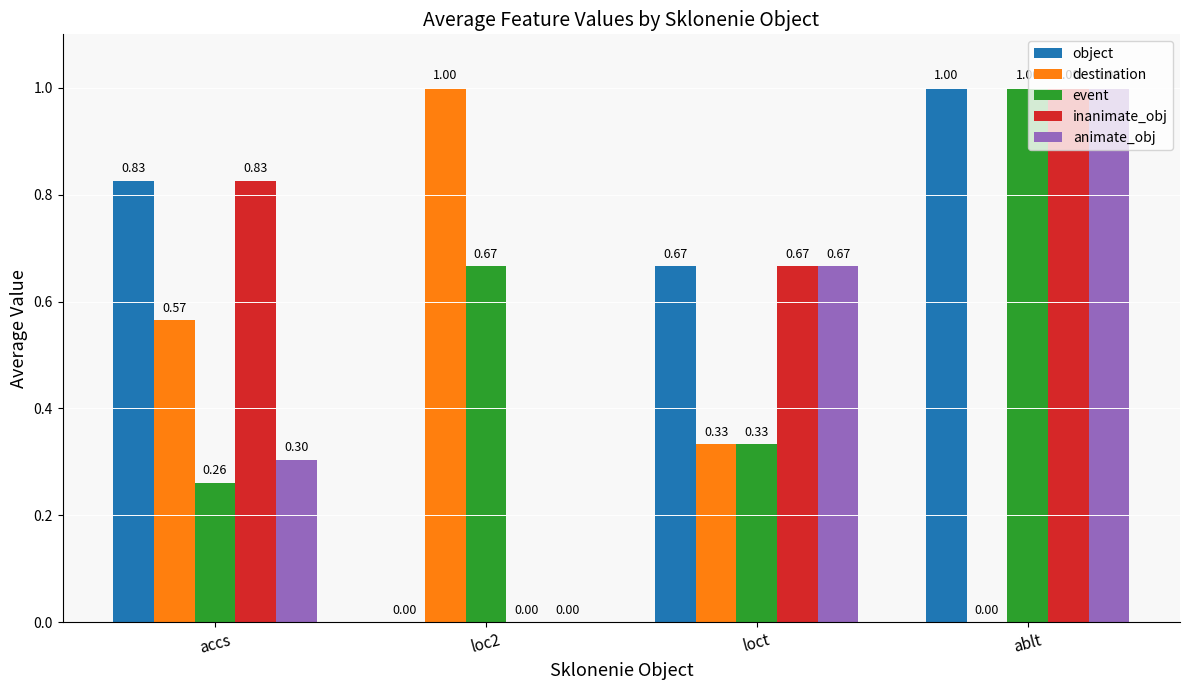

At which label is destination closest to 0?

ablt